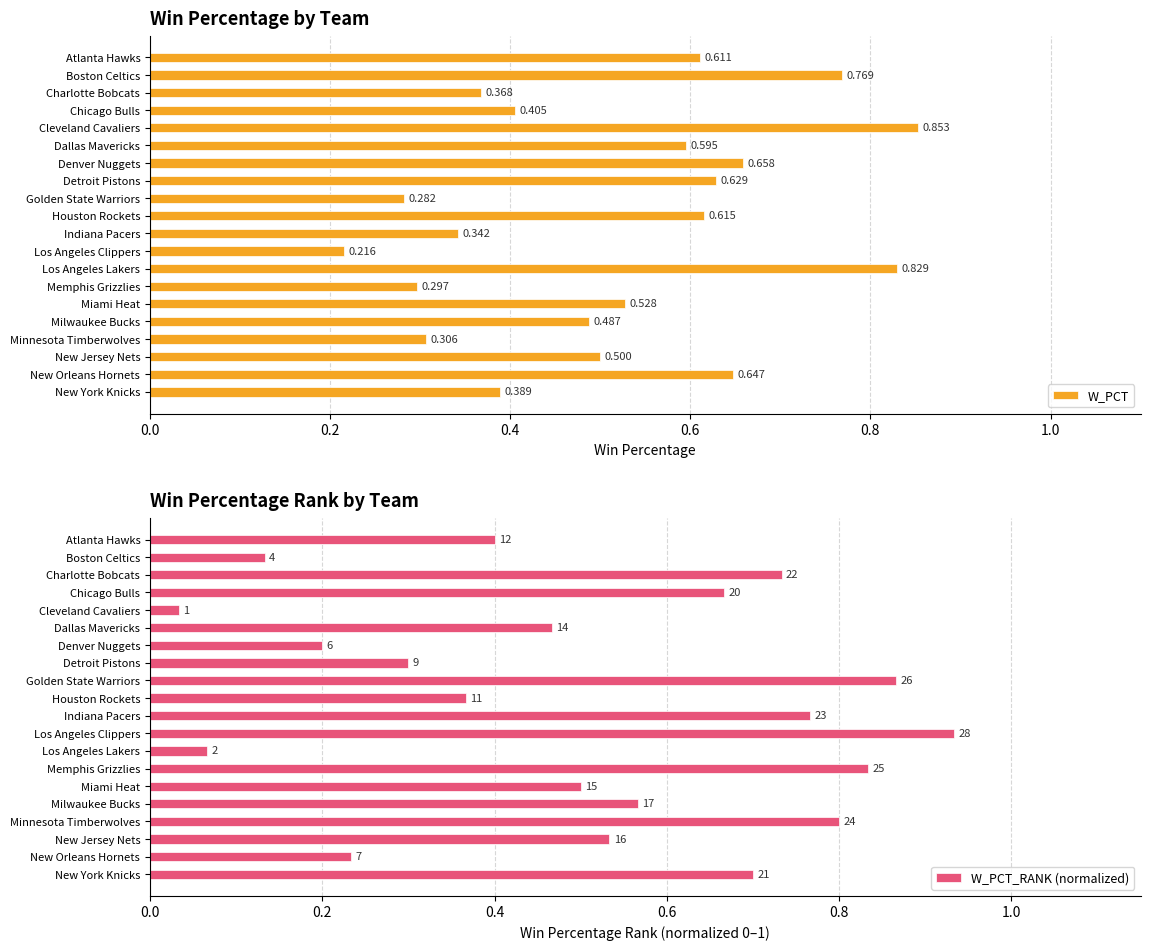

At which label is W_PCT closest to 0?

Los Angeles Clippers